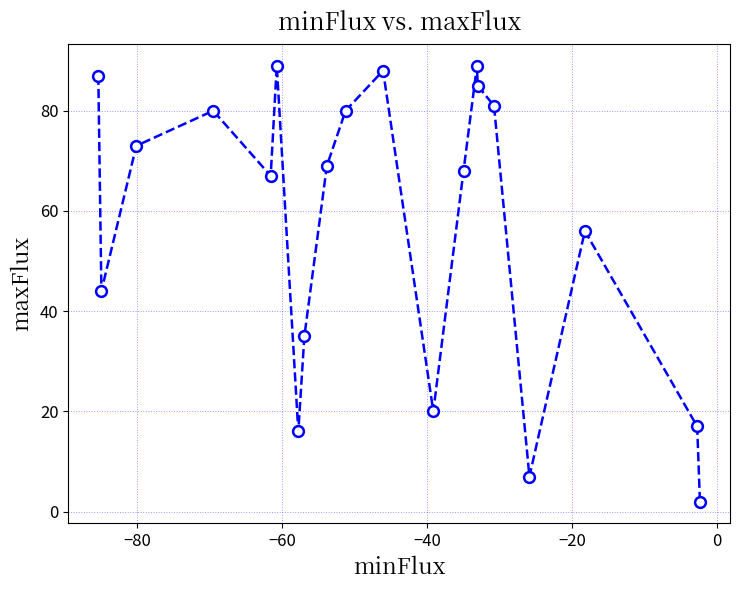

What Y value in the scatter plot is closest to 45?

44